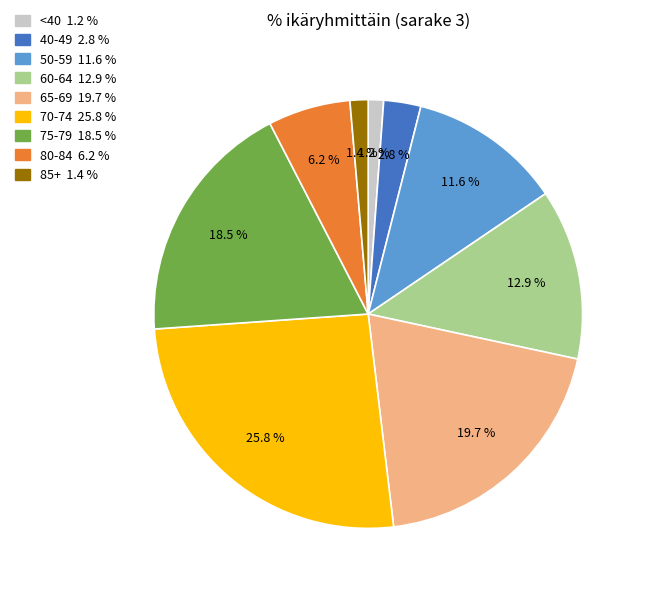

Is there a majority slice in this chart?

No